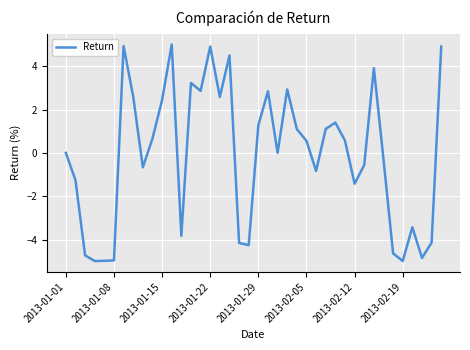

What is the maximum value shown in the chart?

5.0